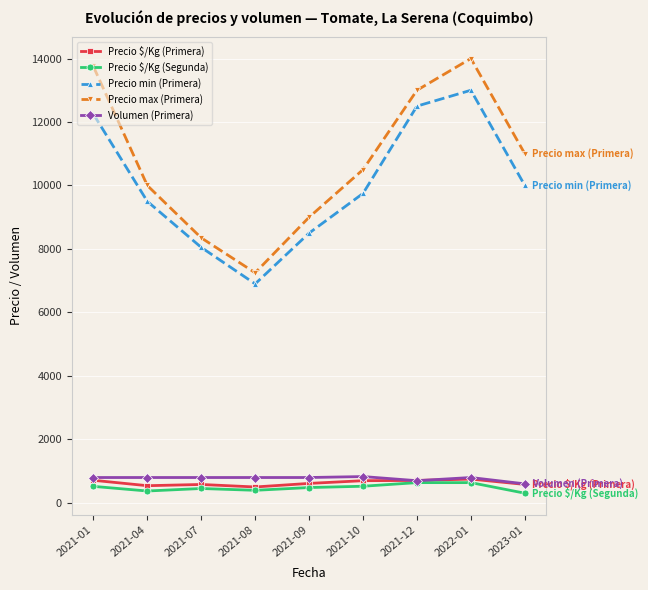

The value of Precio min (Primera) at 2021-09 is 4886. True or false?

False